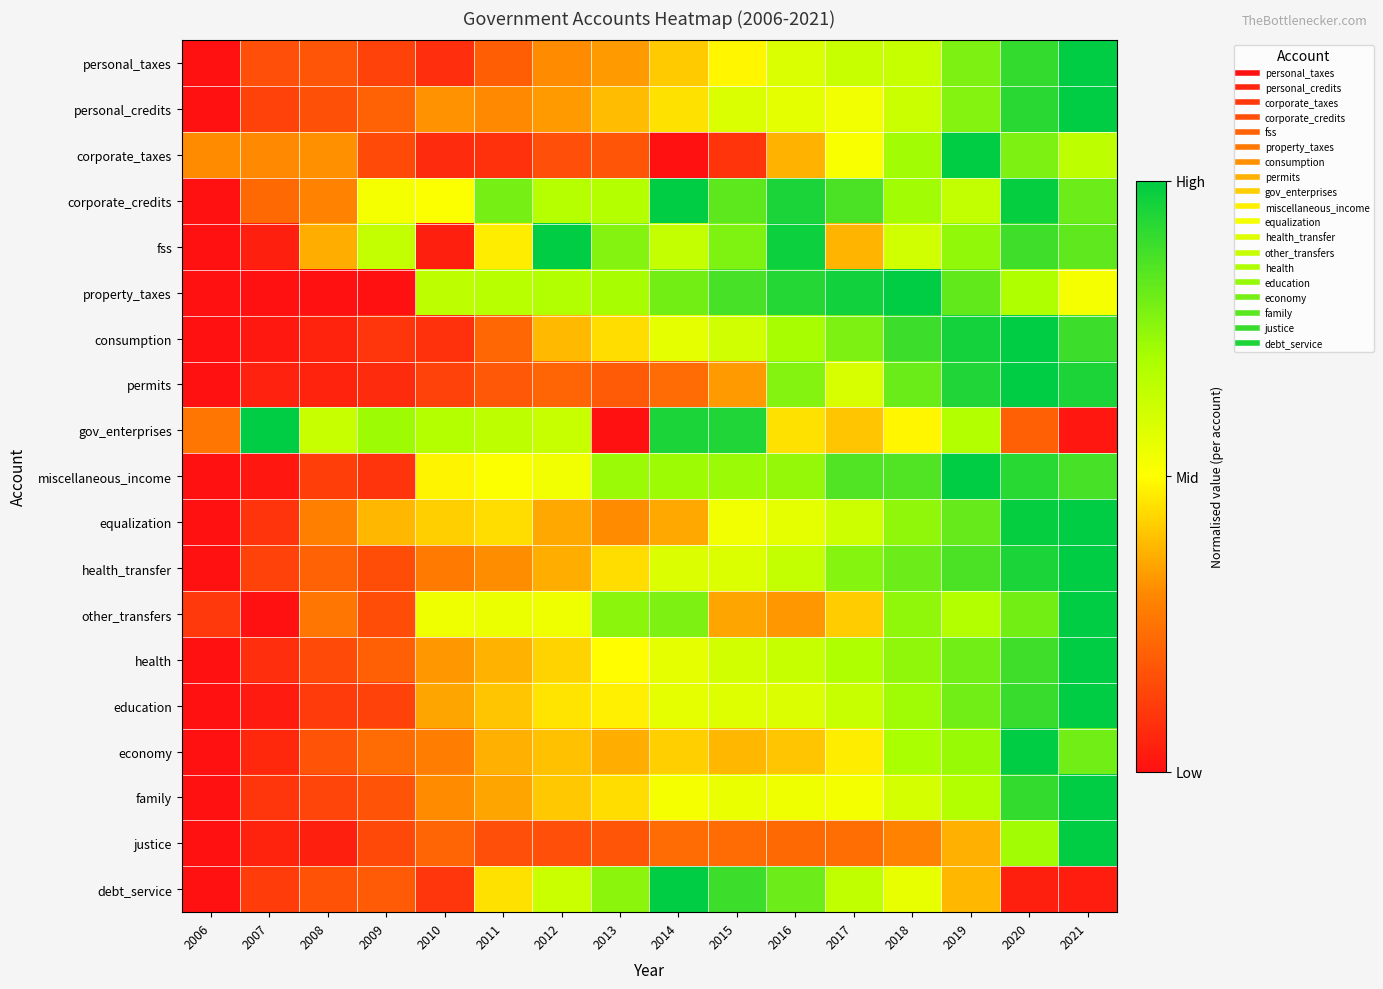

Reading right to left, what are all the values shown in this chart?

personal_taxes: 2021=1.0	2020=0.9	2019=0.8	2018=0.6	2017=0.6	2016=0.6	2015=0.5	2014=0.4	2013=0.3	2012=0.3	2011=0.2	2010=0.1	2009=0.1	2008=0.2	2007=0.2	2006=0.0
personal_credits: 2021=1.0	2020=0.9	2019=0.8	2018=0.6	2017=0.5	2016=0.6	2015=0.6	2014=0.5	2013=0.4	2012=0.3	2011=0.3	2010=0.3	2009=0.2	2008=0.2	2007=0.1	2006=0.0
corporate_taxes: 2021=0.7	2020=0.8	2019=1.0	2018=0.7	2017=0.5	2016=0.4	2015=0.1	2014=0.0	2013=0.2	2012=0.2	2011=0.1	2010=0.1	2009=0.1	2008=0.3	2007=0.3	2006=0.3
corporate_credits: 2021=0.8	2020=1.0	2019=0.6	2018=0.7	2017=0.9	2016=1.0	2015=0.8	2014=1.0	2013=0.7	2012=0.7	2011=0.8	2010=0.5	2009=0.5	2008=0.3	2007=0.2	2006=0.0
fss: 2021=0.8	2020=0.9	2019=0.7	2018=0.6	2017=0.4	2016=1.0	2015=0.8	2014=0.6	2013=0.8	2012=1.0	2011=0.5	2010=0.0	2009=0.6	2008=0.4	2007=0.0	2006=0.0
property_taxes: 2021=0.5	2020=0.7	2019=0.8	2018=1.0	2017=1.0	2016=0.9	2015=0.9	2014=0.8	2013=0.7	2012=0.7	2011=0.7	2010=0.7	2009=0.0	2008=0.0	2007=0.0	2006=0.0
consumption: 2021=0.9	2020=1.0	2019=1.0	2018=0.9	2017=0.8	2016=0.7	2015=0.6	2014=0.6	2013=0.4	2012=0.4	2011=0.2	2010=0.1	2009=0.1	2008=0.1	2007=0.0	2006=0.0
permits: 2021=0.9	2020=1.0	2019=0.9	2018=0.8	2017=0.6	2016=0.8	2015=0.3	2014=0.2	2013=0.2	2012=0.2	2011=0.2	2010=0.1	2009=0.1	2008=0.0	2007=0.0	2006=0.0
gov_enterprises: 2021=0.0	2020=0.2	2019=0.7	2018=0.5	2017=0.4	2016=0.5	2015=0.9	2014=1.0	2013=0.0	2012=0.6	2011=0.7	2010=0.7	2009=0.7	2008=0.6	2007=1.0	2006=0.3
miscellaneous_income: 2021=0.9	2020=0.9	2019=1.0	2018=0.9	2017=0.9	2016=0.7	2015=0.7	2014=0.7	2013=0.7	2012=0.5	2011=0.5	2010=0.5	2009=0.1	2008=0.1	2007=0.0	2006=0.0
equalization: 2021=1.0	2020=1.0	2019=0.8	2018=0.7	2017=0.6	2016=0.6	2015=0.5	2014=0.4	2013=0.3	2012=0.4	2011=0.4	2010=0.4	2009=0.4	2008=0.3	2007=0.1	2006=0.0
health_transfer: 2021=1.0	2020=0.9	2019=0.9	2018=0.8	2017=0.8	2016=0.6	2015=0.6	2014=0.6	2013=0.4	2012=0.4	2011=0.3	2010=0.3	2009=0.2	2008=0.2	2007=0.1	2006=0.0
other_transfers: 2021=1.0	2020=0.8	2019=0.7	2018=0.7	2017=0.4	2016=0.3	2015=0.3	2014=0.8	2013=0.8	2012=0.5	2011=0.5	2010=0.5	2009=0.2	2008=0.3	2007=0.0	2006=0.1
health: 2021=1.0	2020=0.9	2019=0.8	2018=0.7	2017=0.7	2016=0.6	2015=0.6	2014=0.6	2013=0.5	2012=0.4	2011=0.4	2010=0.3	2009=0.2	2008=0.1	2007=0.1	2006=0.0
education: 2021=1.0	2020=0.9	2019=0.8	2018=0.7	2017=0.6	2016=0.6	2015=0.6	2014=0.6	2013=0.5	2012=0.5	2011=0.4	2010=0.4	2009=0.1	2008=0.1	2007=0.0	2006=0.0
economy: 2021=0.8	2020=1.0	2019=0.7	2018=0.7	2017=0.5	2016=0.4	2015=0.4	2014=0.4	2013=0.4	2012=0.4	2011=0.4	2010=0.3	2009=0.2	2008=0.2	2007=0.1	2006=0.0
family: 2021=1.0	2020=0.9	2019=0.7	2018=0.6	2017=0.5	2016=0.5	2015=0.6	2014=0.5	2013=0.4	2012=0.4	2011=0.3	2010=0.3	2009=0.2	2008=0.1	2007=0.1	2006=0.0
justice: 2021=1.0	2020=0.7	2019=0.4	2018=0.3	2017=0.2	2016=0.2	2015=0.2	2014=0.2	2013=0.2	2012=0.2	2011=0.2	2010=0.2	2009=0.1	2008=0.0	2007=0.0	2006=0.0
debt_service: 2021=0.0	2020=0.0	2019=0.4	2018=0.6	2017=0.6	2016=0.8	2015=0.9	2014=1.0	2013=0.8	2012=0.6	2011=0.5	2010=0.1	2009=0.2	2008=0.2	2007=0.1	2006=0.0